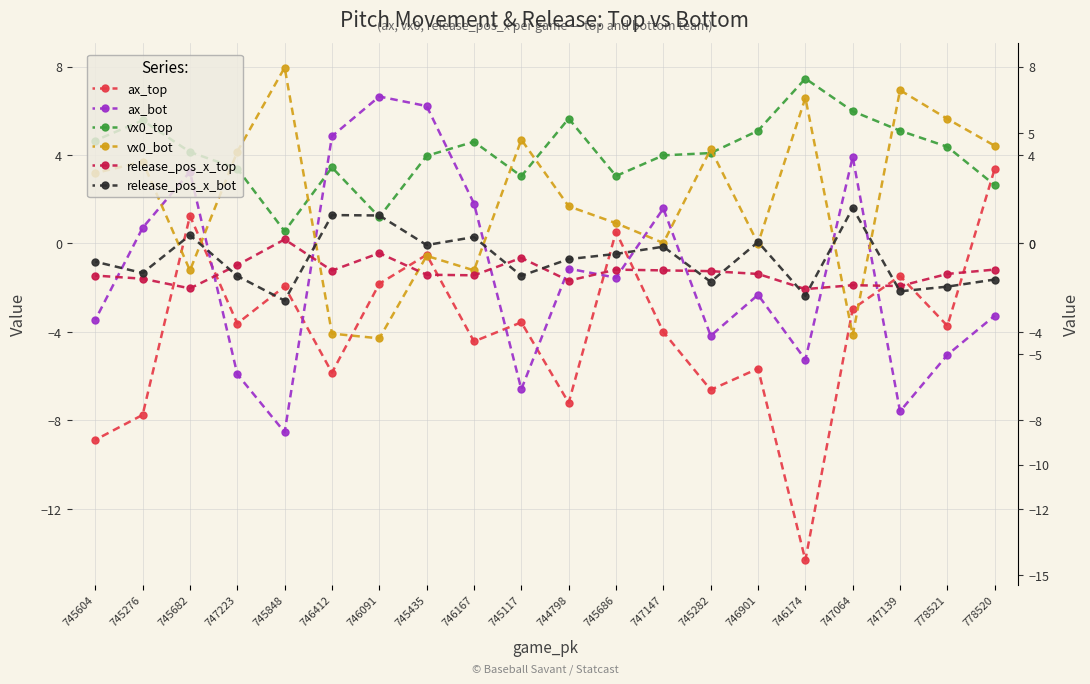

Which series has the largest range (max minus min)?

ax_top